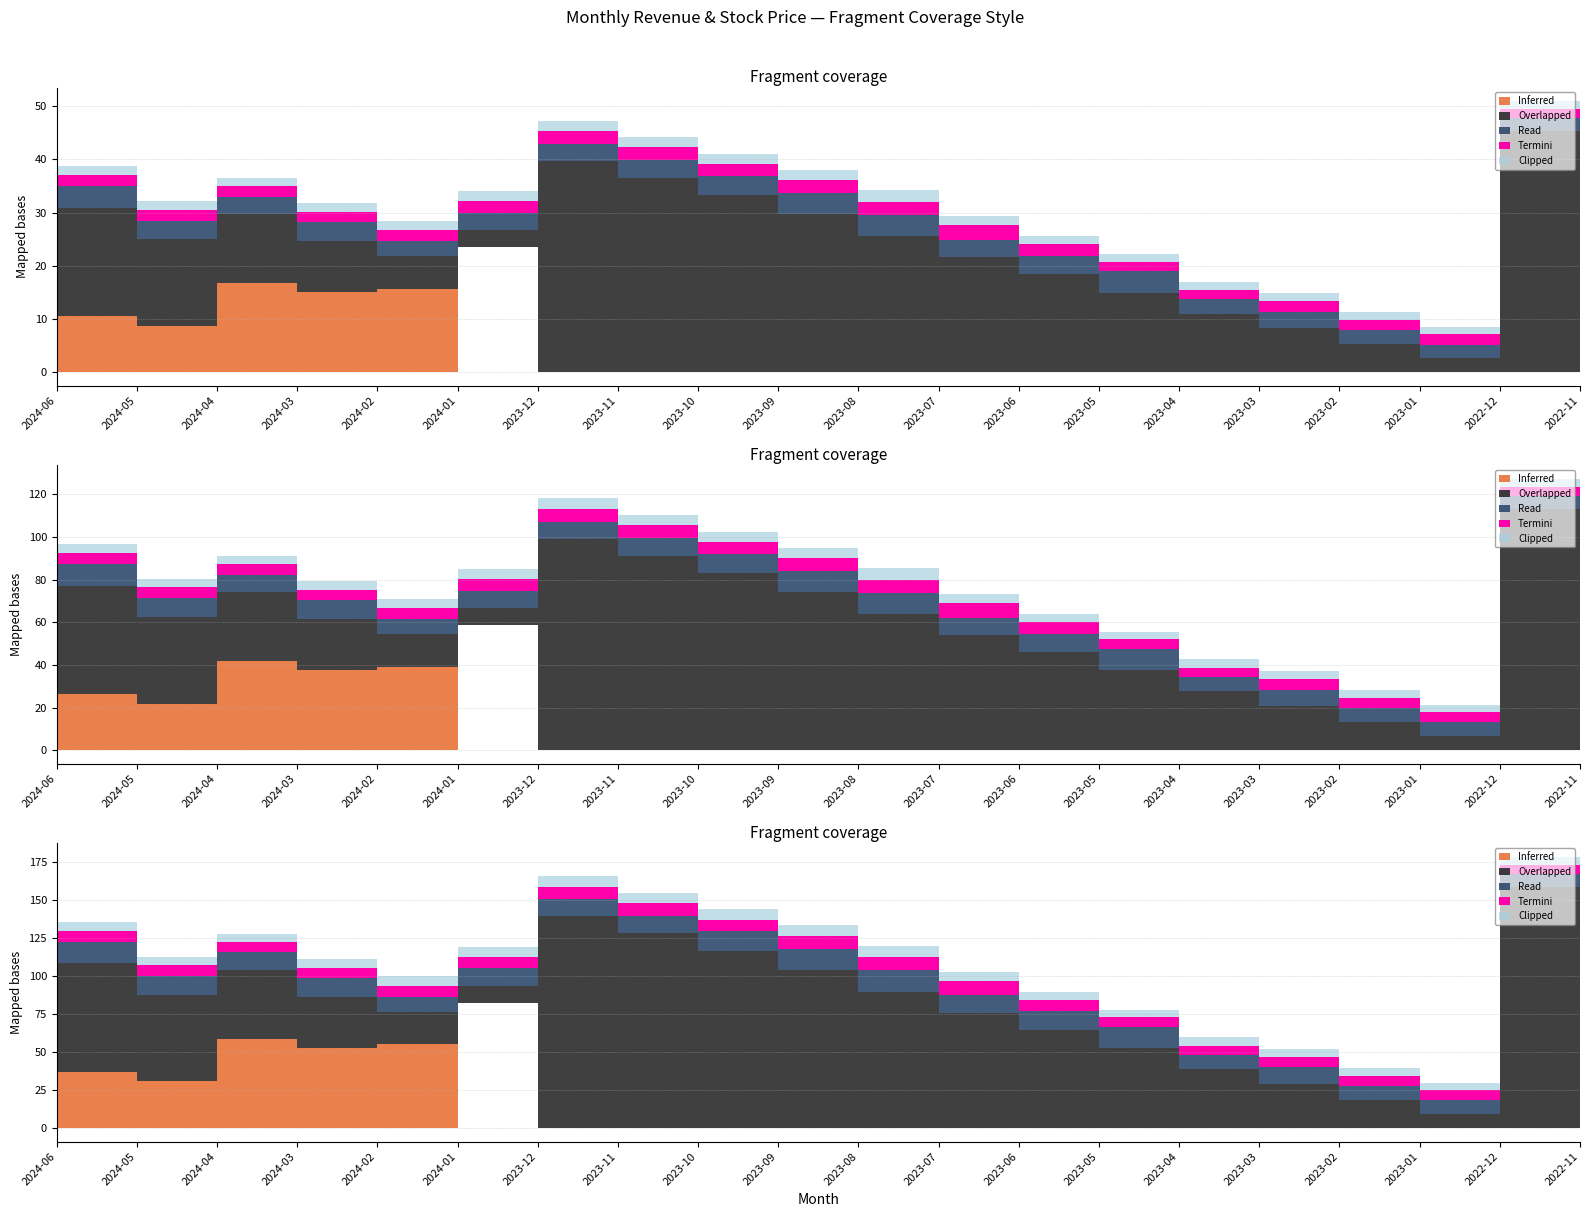

What is the difference between the second highest and second lowest values in the Read series?

1.4